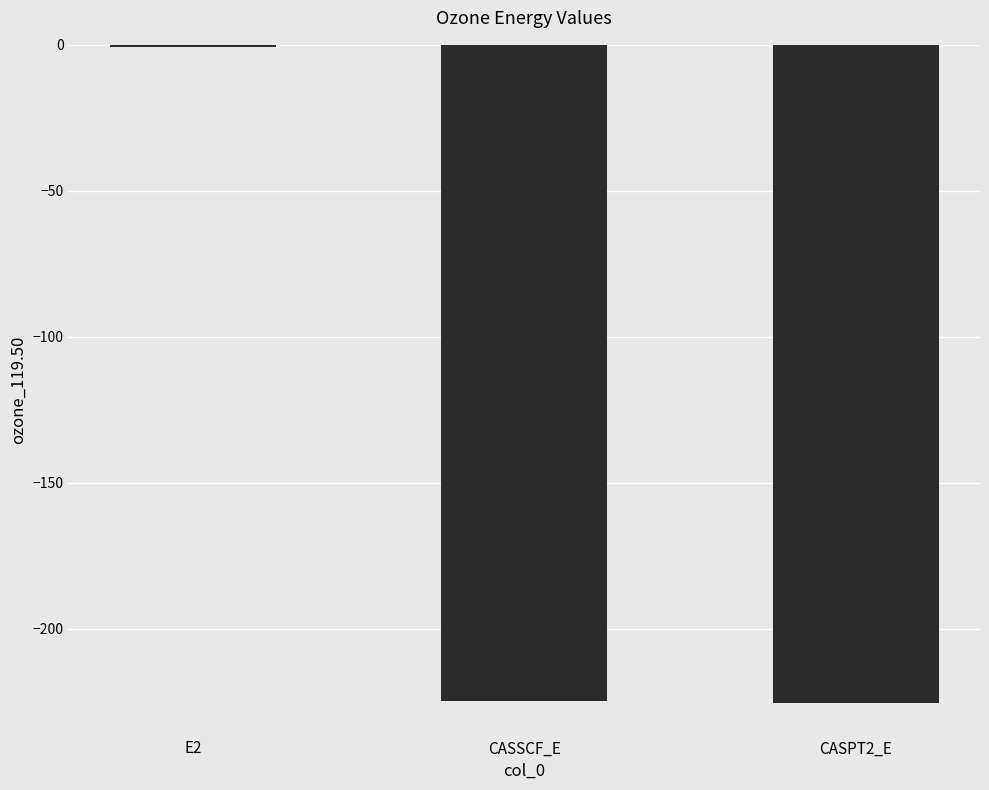

Count the number of values greater than -224.

1